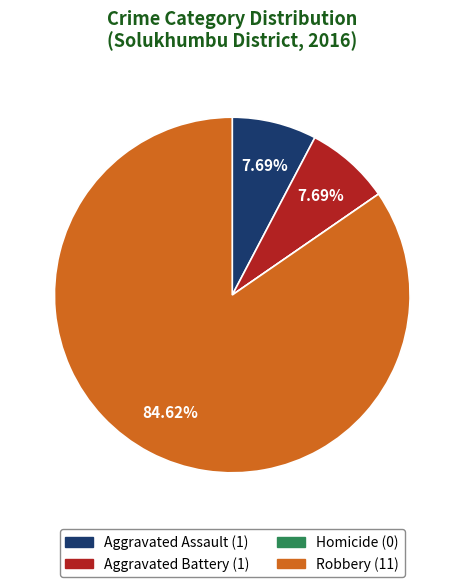

What is the largest slice in the pie chart?

Robbery